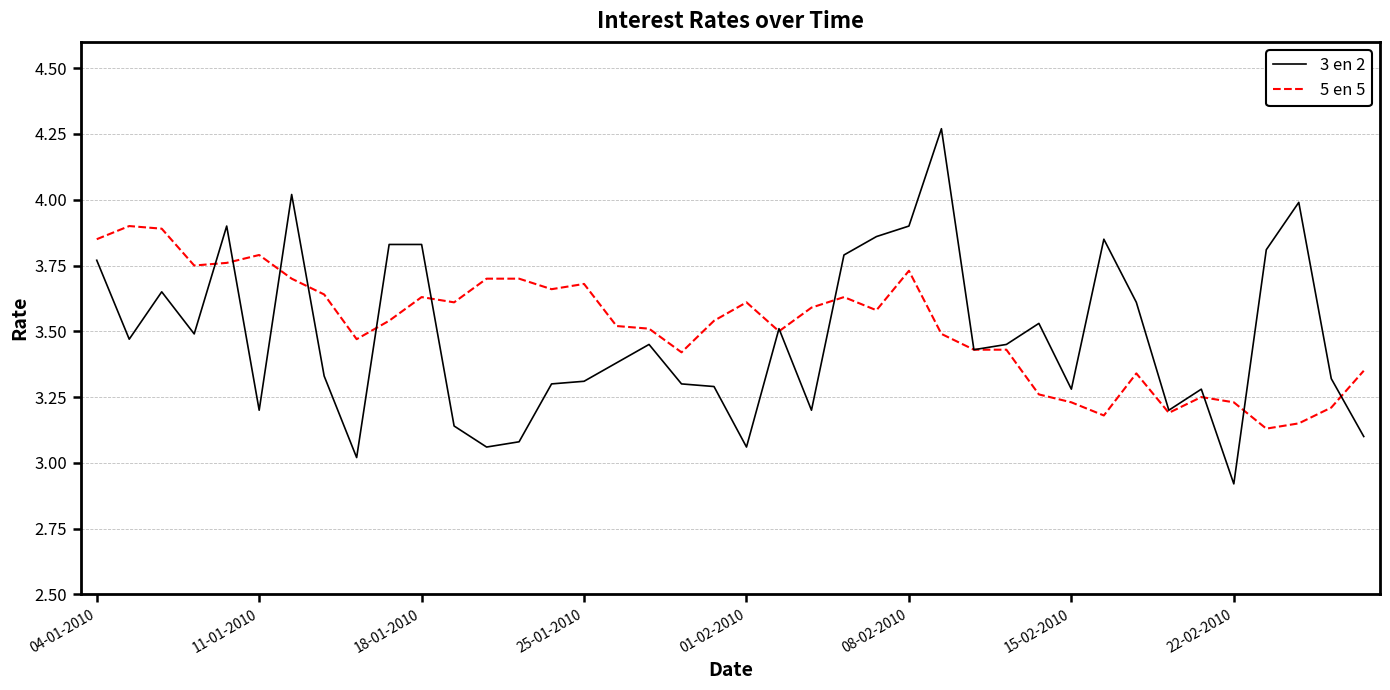

List the series in order of their peak value, highest first.

3 en 2, 5 en 5